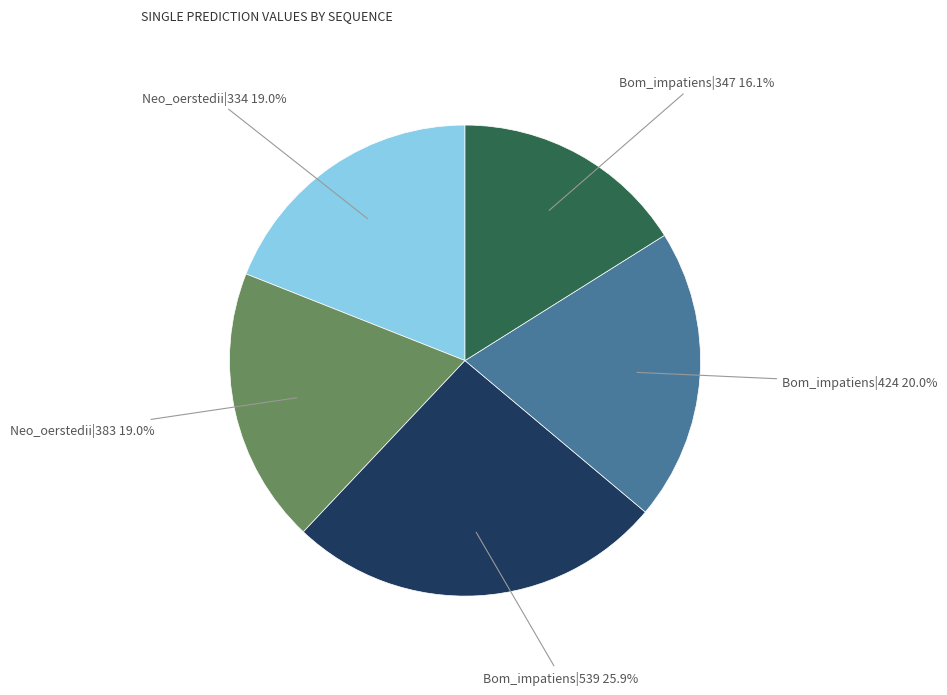

Is there any slice that represents more than half of the pie?

No